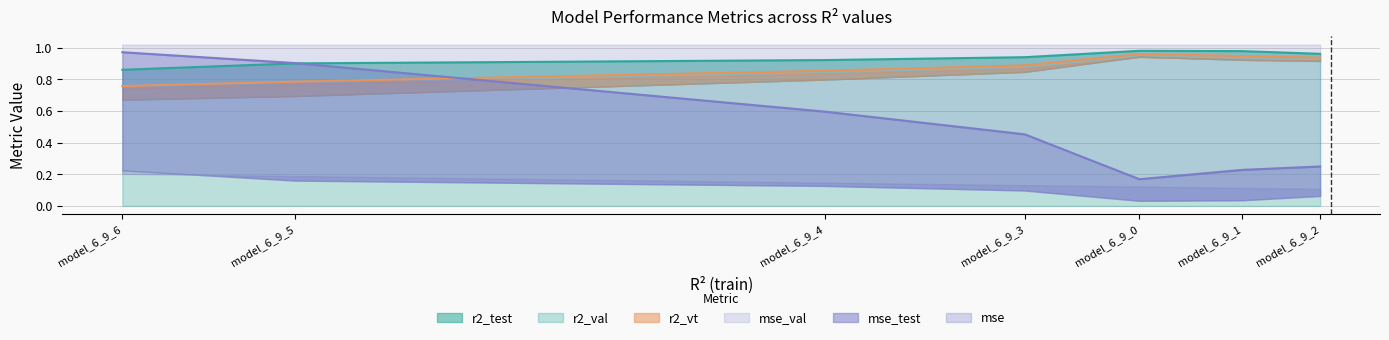

What is the total value across all series at model_6_9_1?

2.2